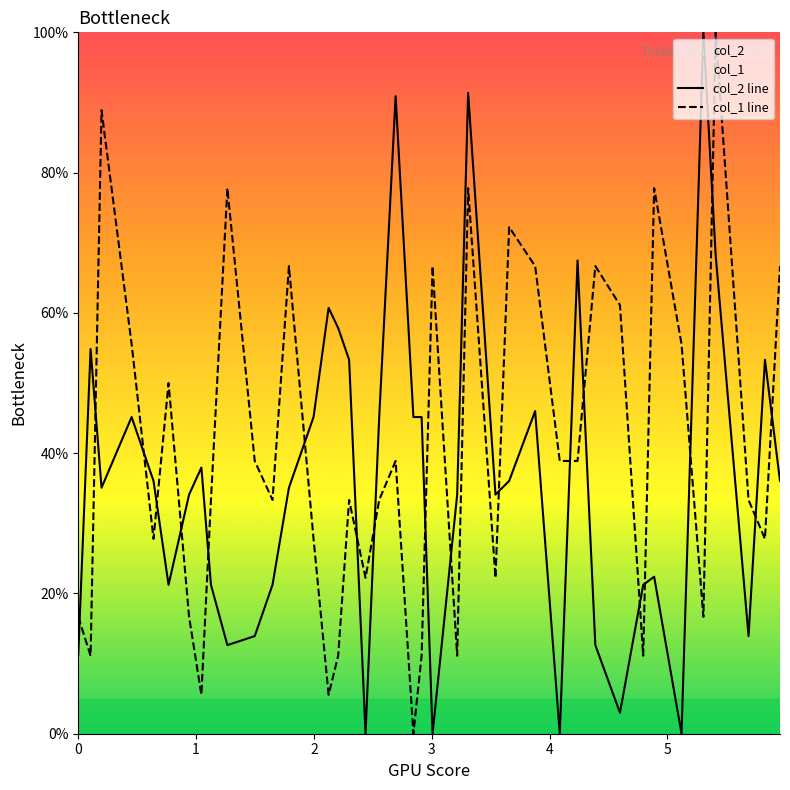

True or false: col_1 line and col_2 line intersect in this chart.

True